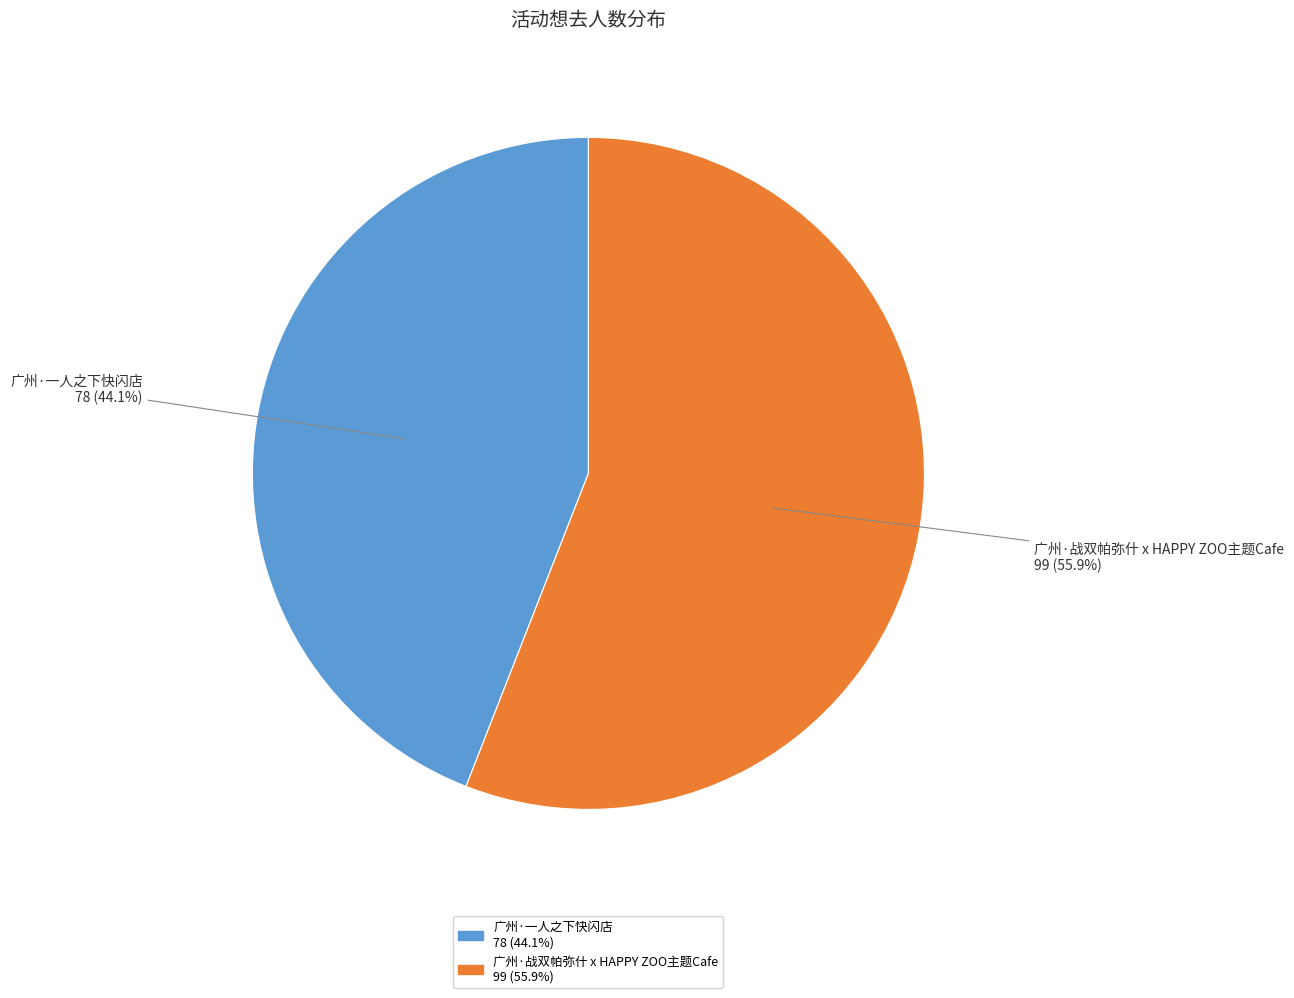

Do 广州·战双帕弥什 x HAPPY ZOO主题Cafe and 广州·一人之下快闪店 together represent more than half of the pie?

Yes